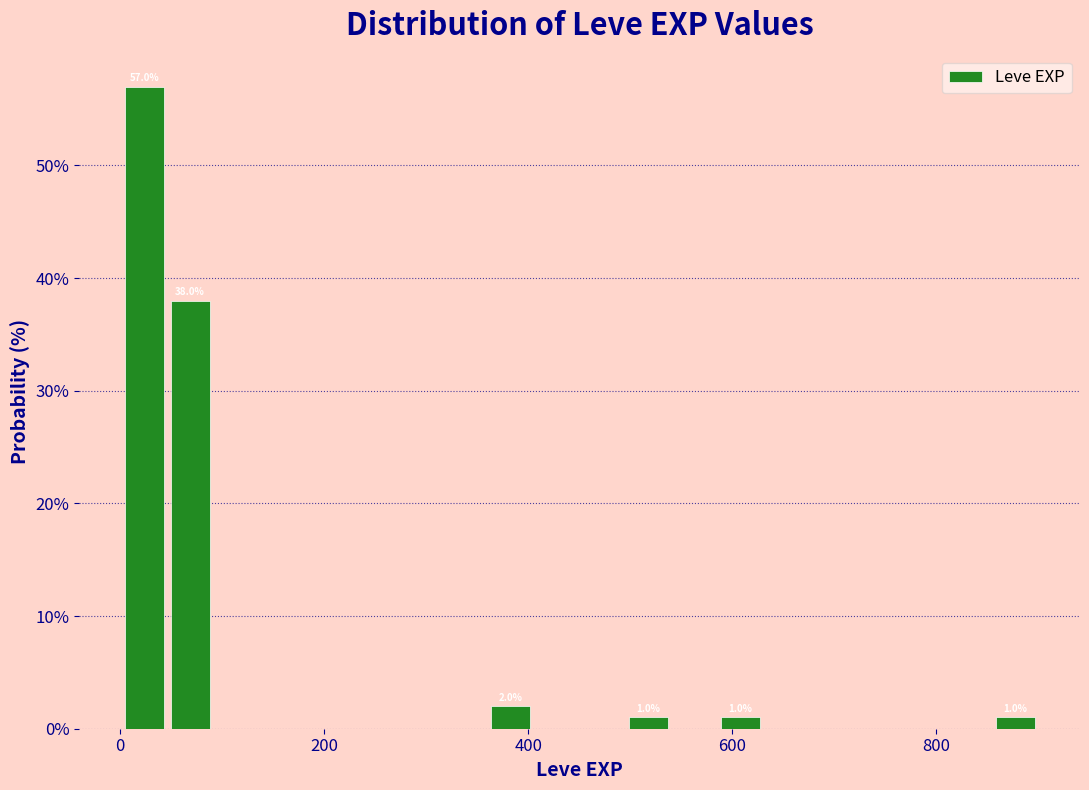

Read against the x-axis, roughly where is the centre of the tallest bar?

20